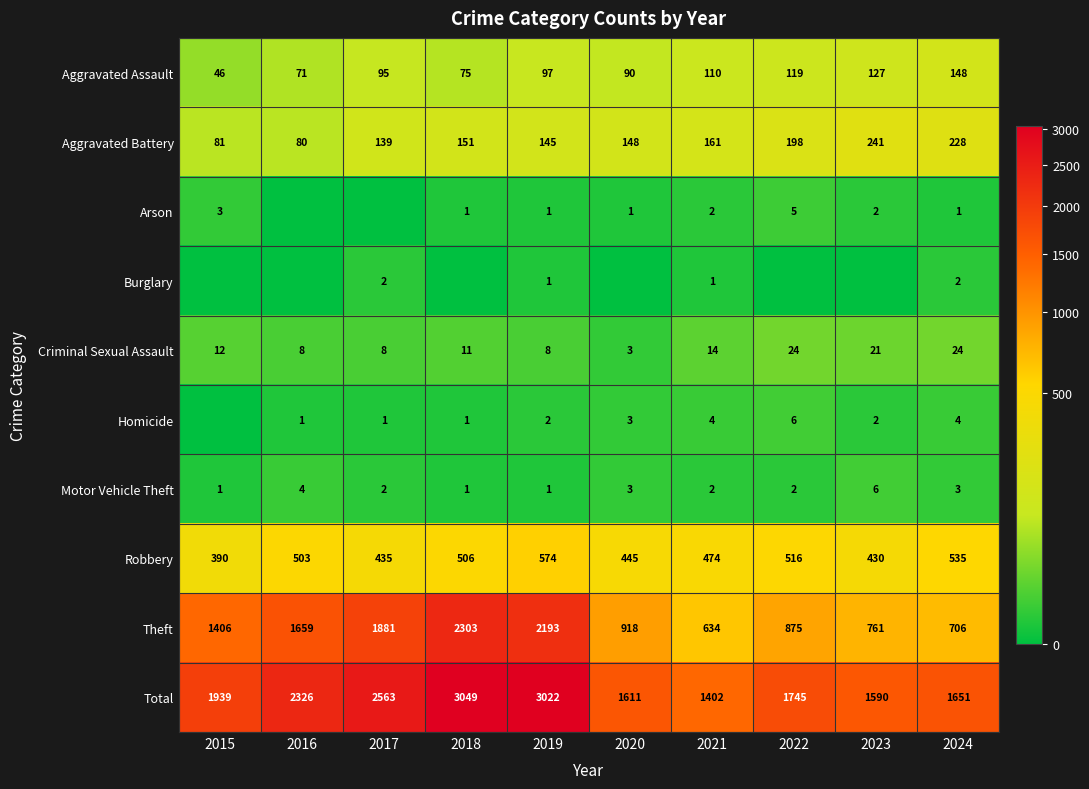

Is the value of Aggravated Battery at 2021 greater than the value of Criminal Sexual Assault at 2024?

Yes